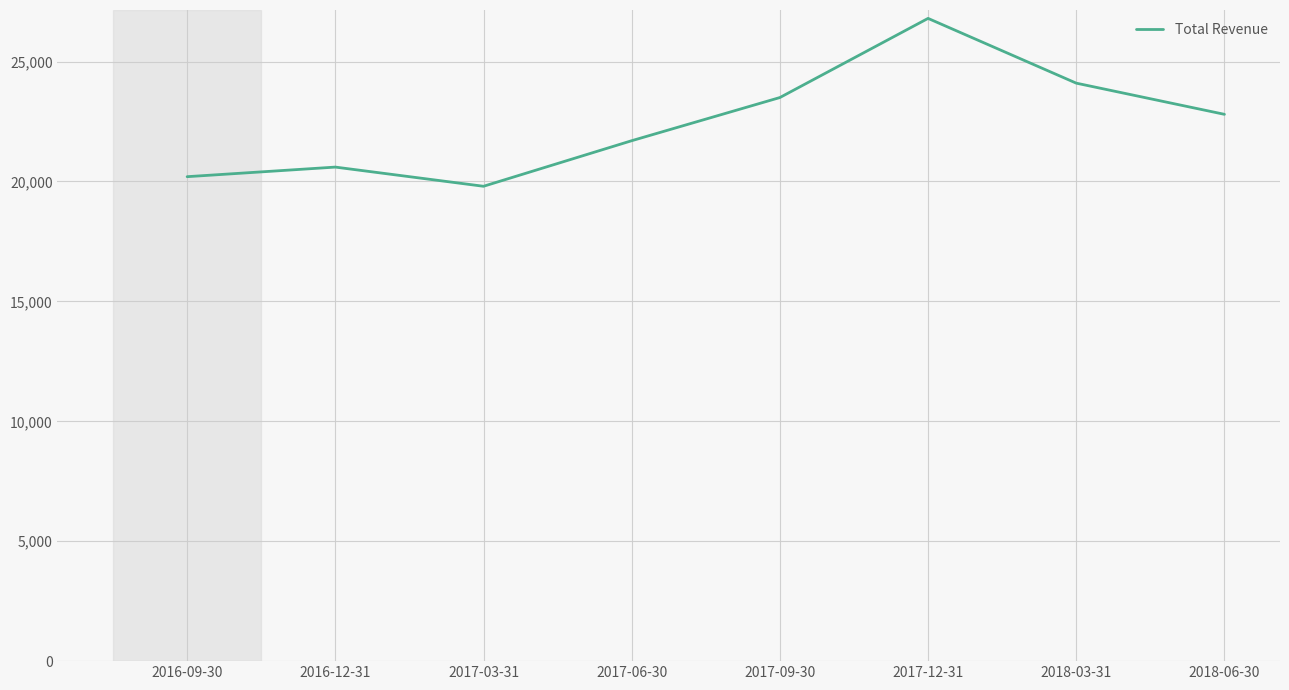

The value at 2017-12-31 is 26800. True or false?

True